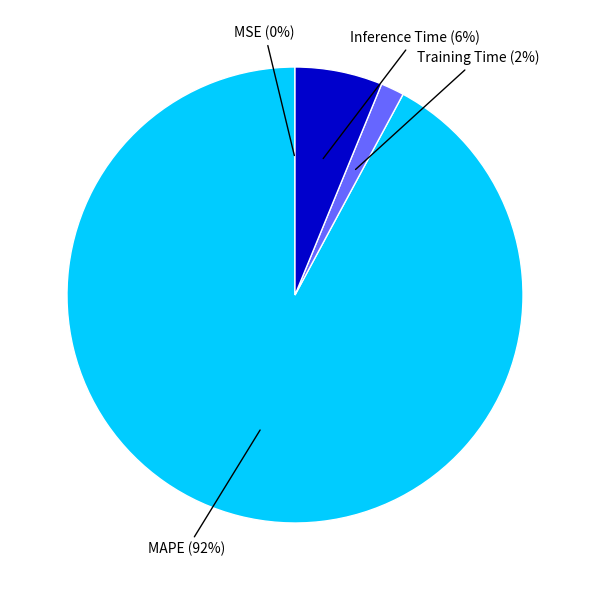

Which slice represents more than half of the pie?

MAPE